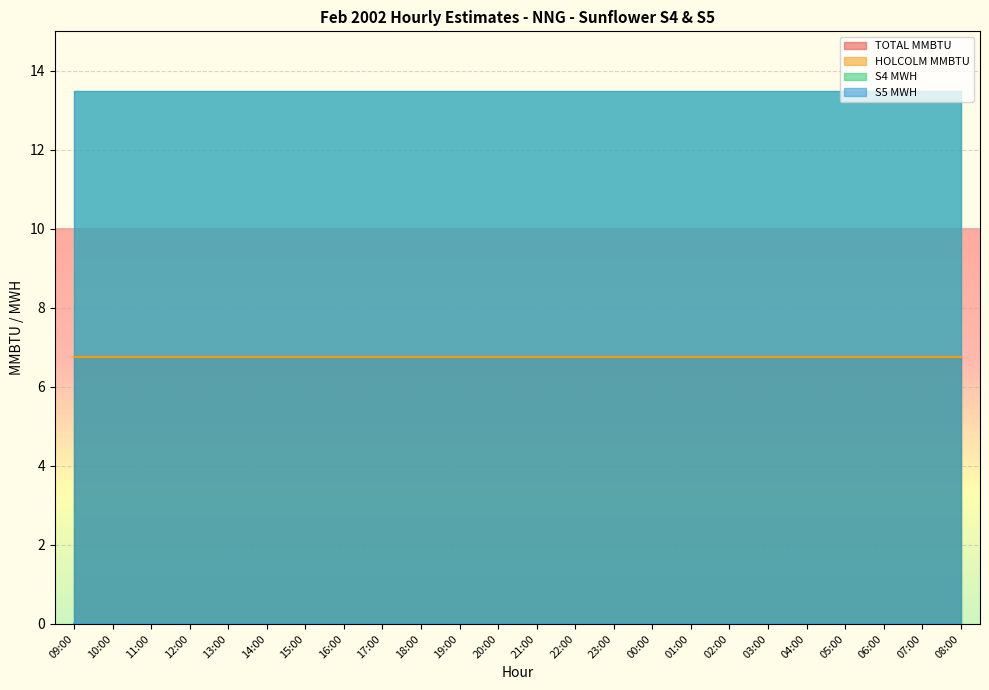

Which category has the lowest value across all series?

09:00